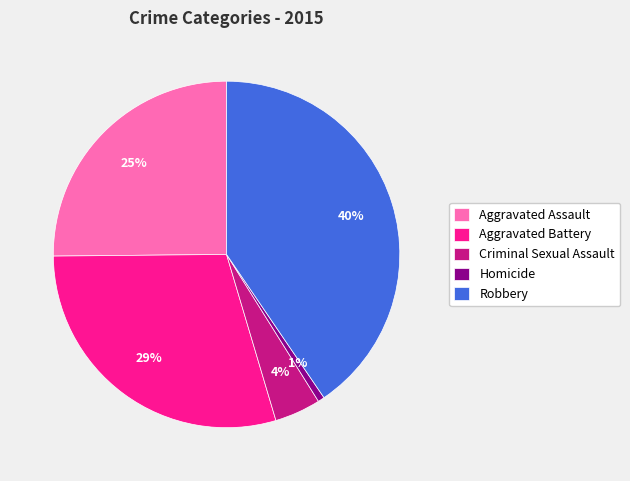

To the nearest percent, what is the average slice percentage?

20%